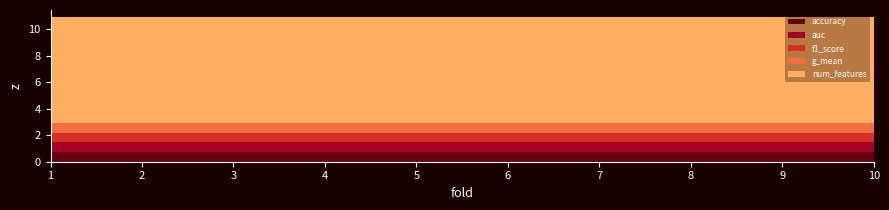

What is the minimum value shown in the chart?

0.7